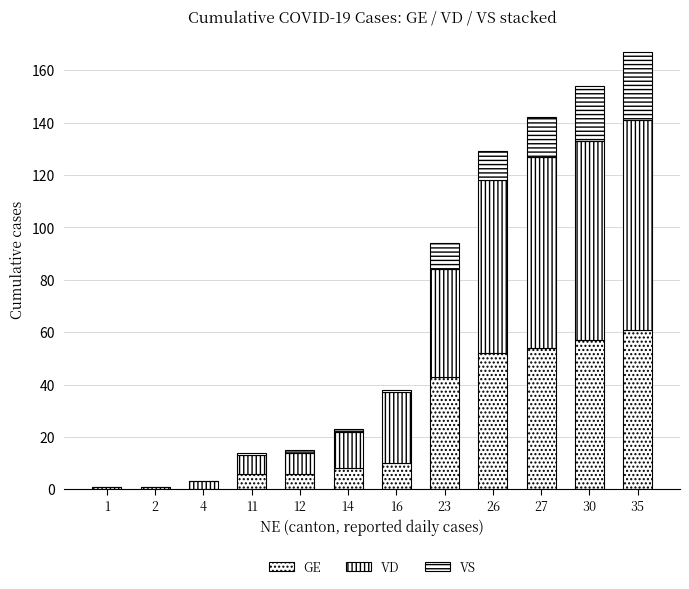

Count the number of data series in this chart.

3